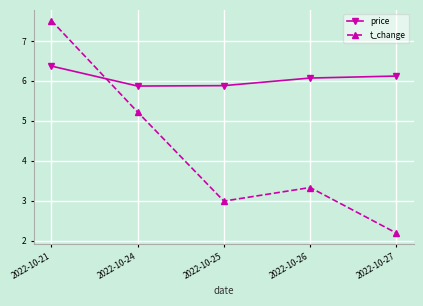

Does the chart have visible grid lines?

Yes